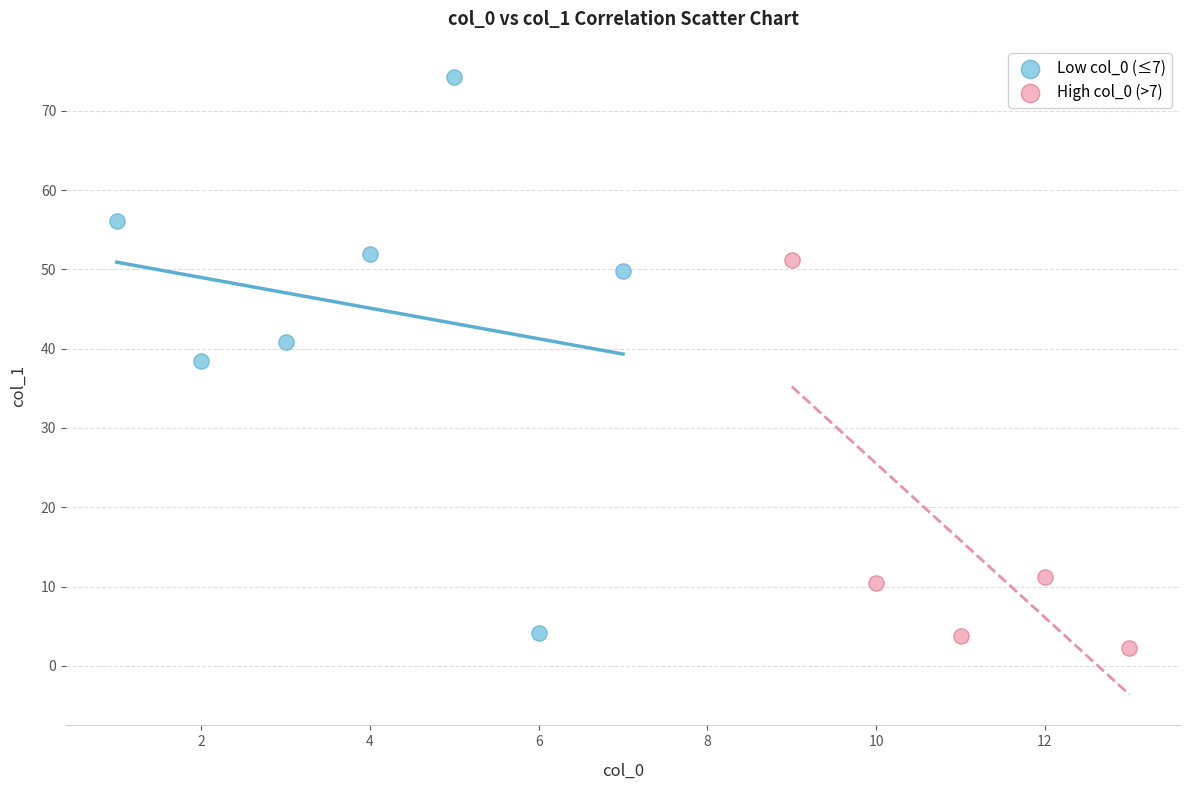

Which series reaches the maximum Y coordinate?

Low col_0 (≤7)